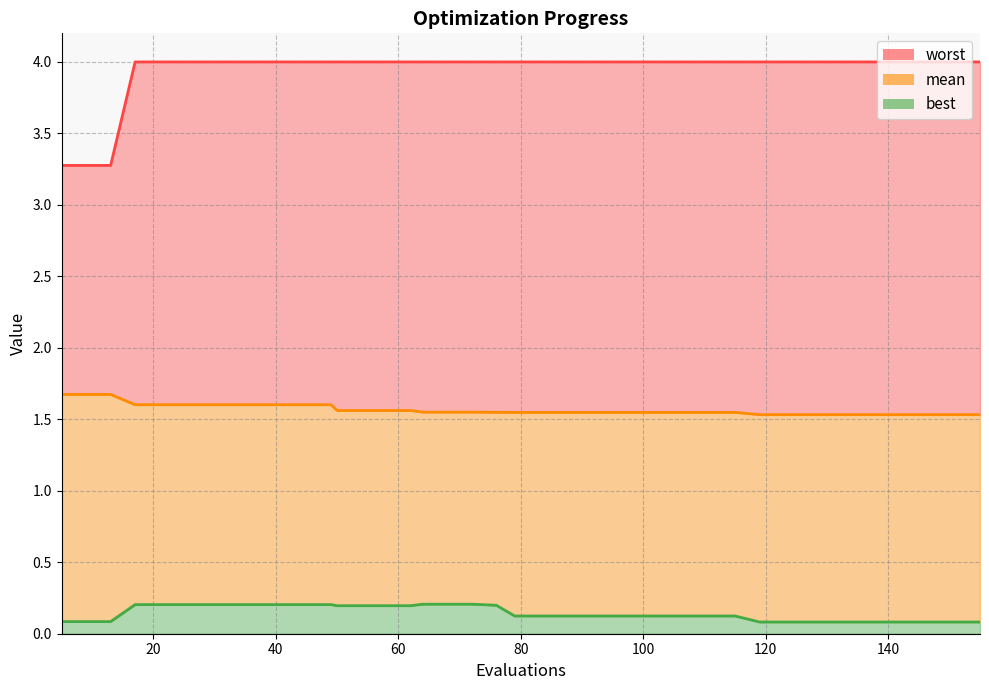

List the series in order of their peak value, lowest first.

best, mean, worst